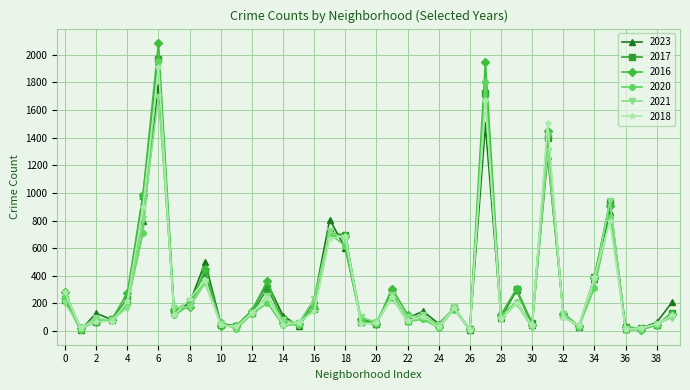

True or false: 2017 has more than 1 interior local peaks.

True